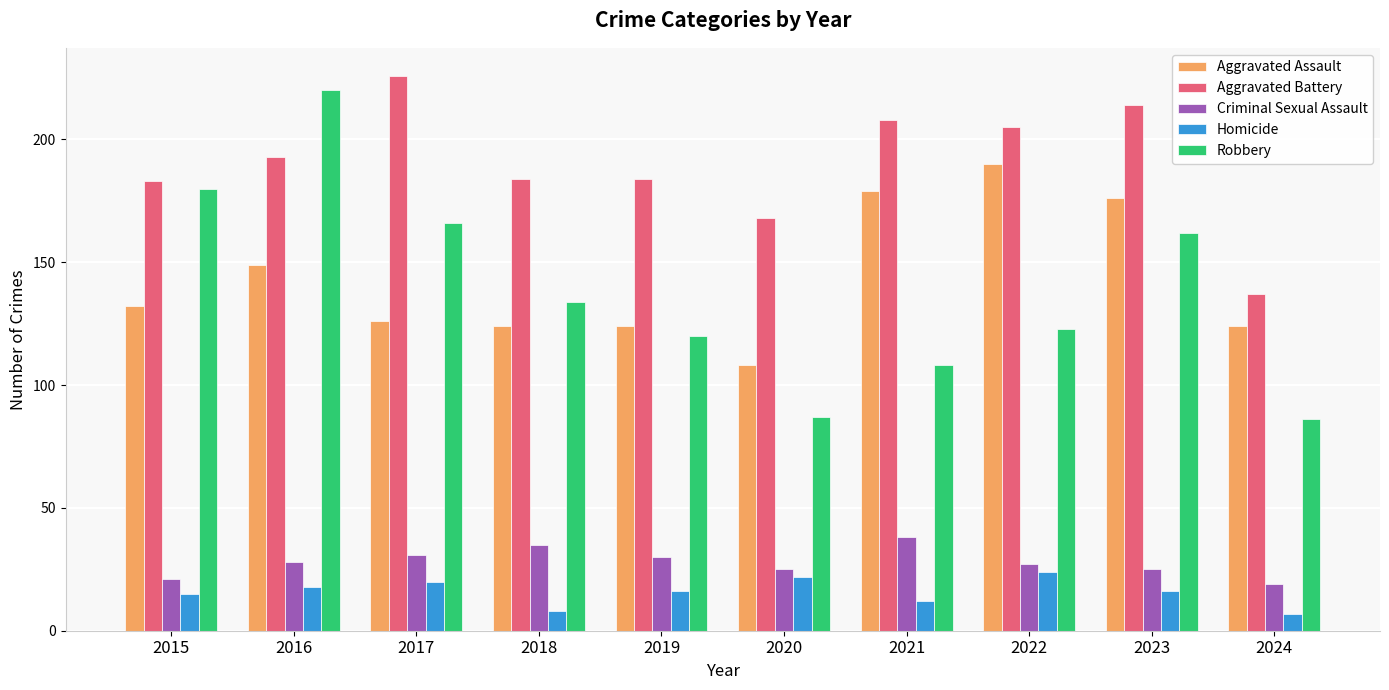

What is the highest value of the Aggravated Assault series?

190